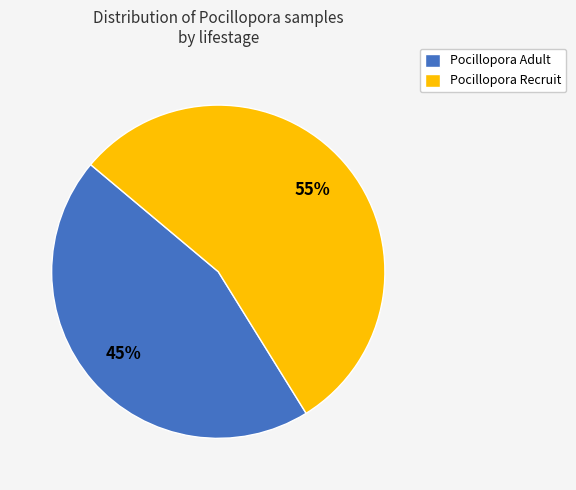

How many slices are in this pie chart?

2